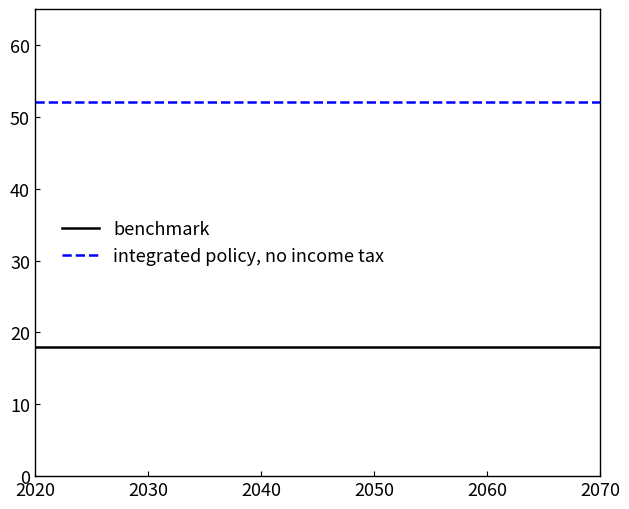

Is this an area chart (filled region under the line)?

No